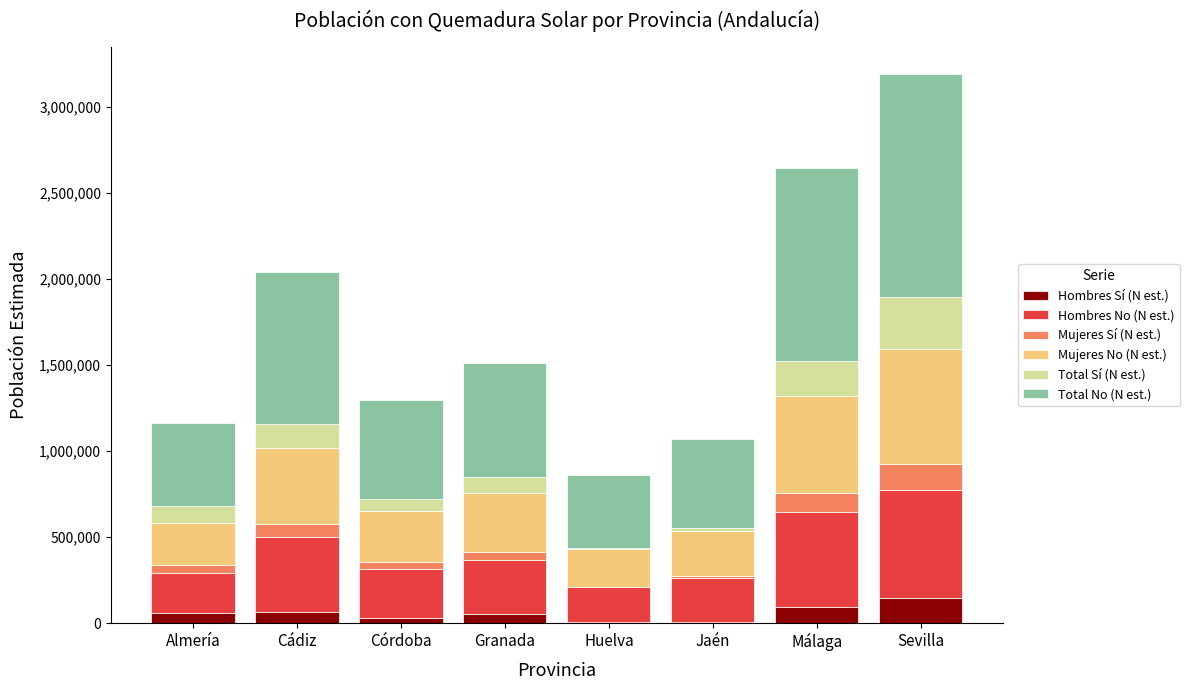

What is the highest value of the Hombres Sí (N est.) series?

146960